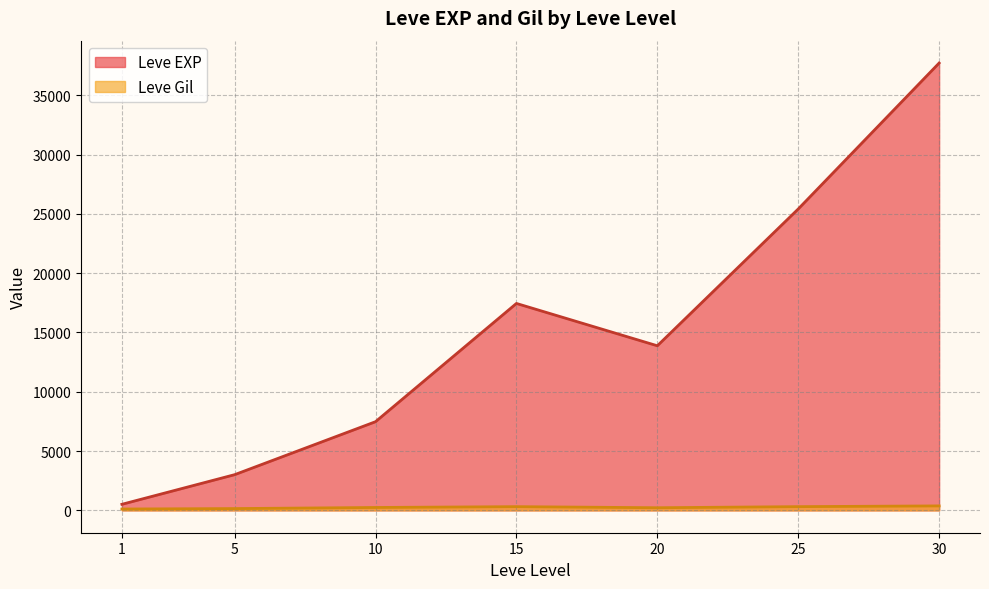

Which series changed the most between 20 and 30?

Leve EXP